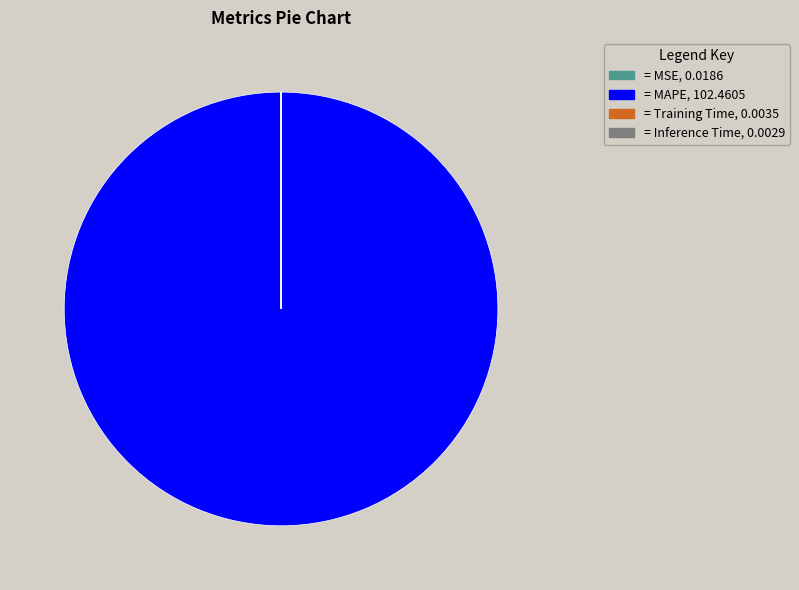

Which category has the biggest portion of the pie?

= MAPE, 102.4605